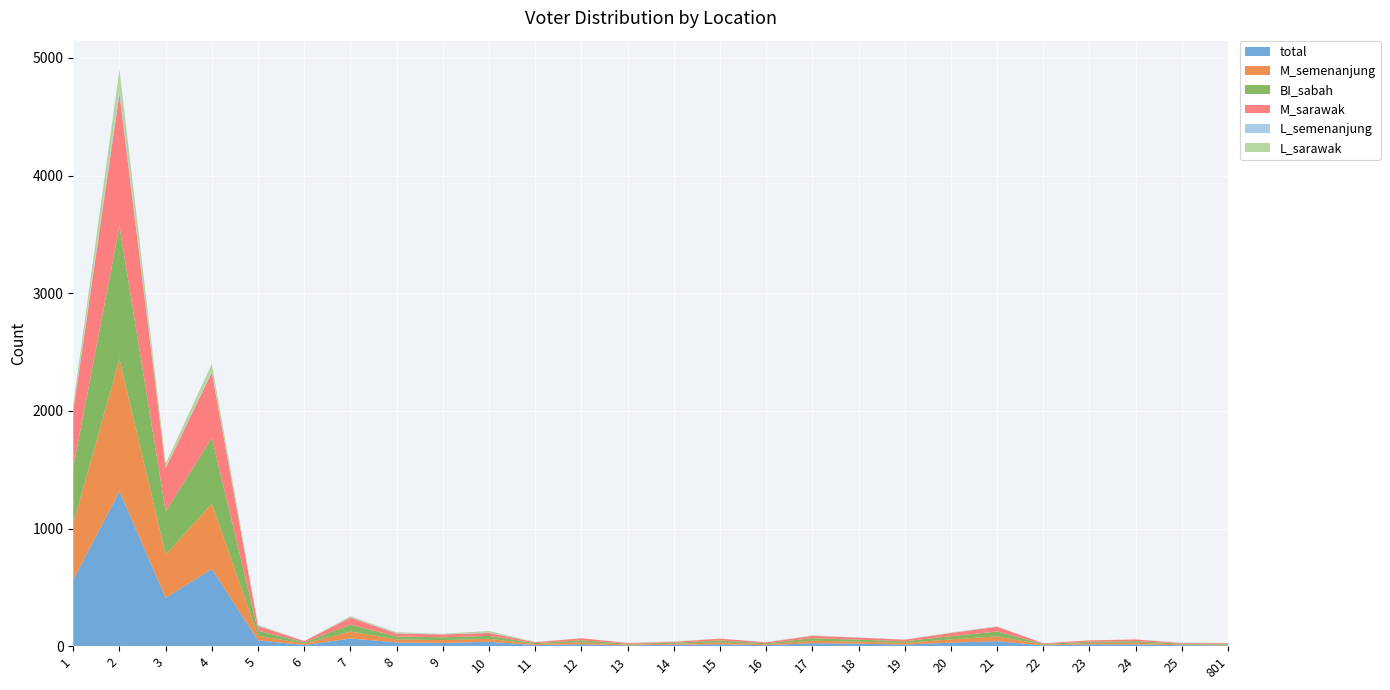

Reading left to right, list all the values displayed in this chart.

total: 566	1318	411	657	50	11	66	33	28	38	10	17	7	13	17	9	26	22	14	31	43	7	17	16	9	7
M_semenanjung: 478	1123	368	555	39	11	59	25	24	25	8	17	7	8	16	8	21	17	14	27	41	6	11	14	6	6
BI_sabah: 478	1129	367	560	43	11	59	25	24	25	8	17	7	8	16	8	21	17	14	27	41	6	11	14	6	7
M_sarawak: 478	1126	368	556	39	11	59	25	24	25	8	17	7	8	16	8	21	17	14	27	41	6	11	14	6	6
L_semenanjung: 11	41	3	11	4	0	5	4	2	4	0	0	0	0	0	0	0	1	0	1	1	0	0	0	1	1
L_sarawak: 50	165	35	61	7	0	7	7	4	13	2	0	0	4	0	1	3	1	0	4	2	0	0	0	3	1